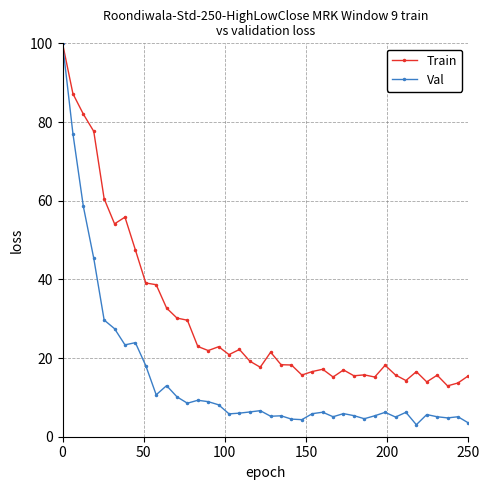

Which series has the largest range (max minus min)?

Val